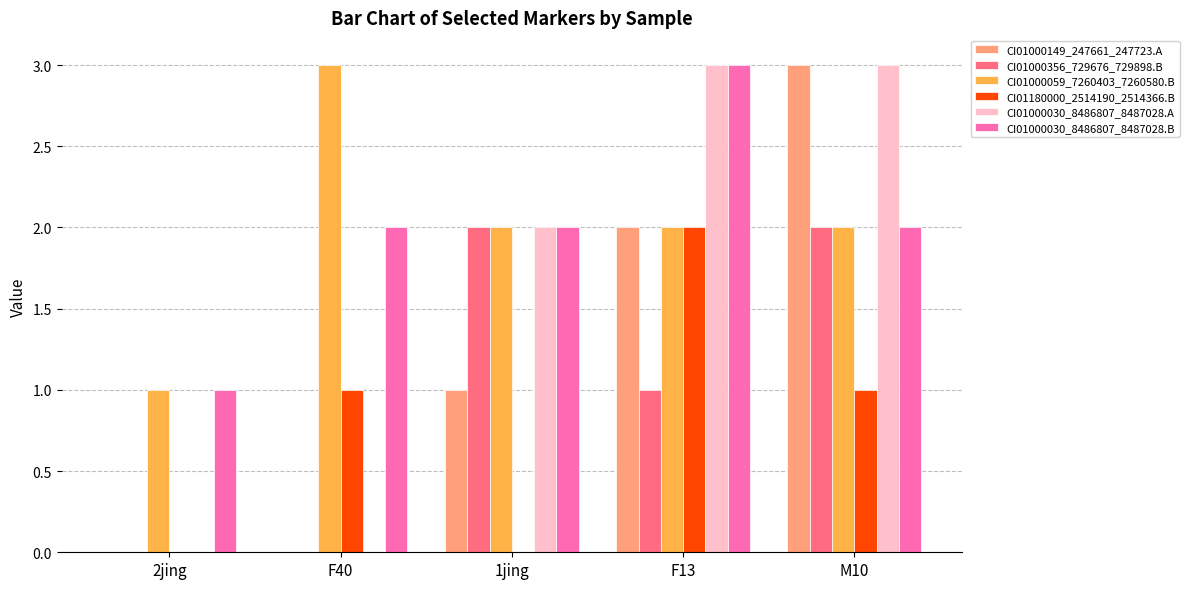

What is the sum of the CI01000149_247661_247723.A values at 1jing and F40?

1